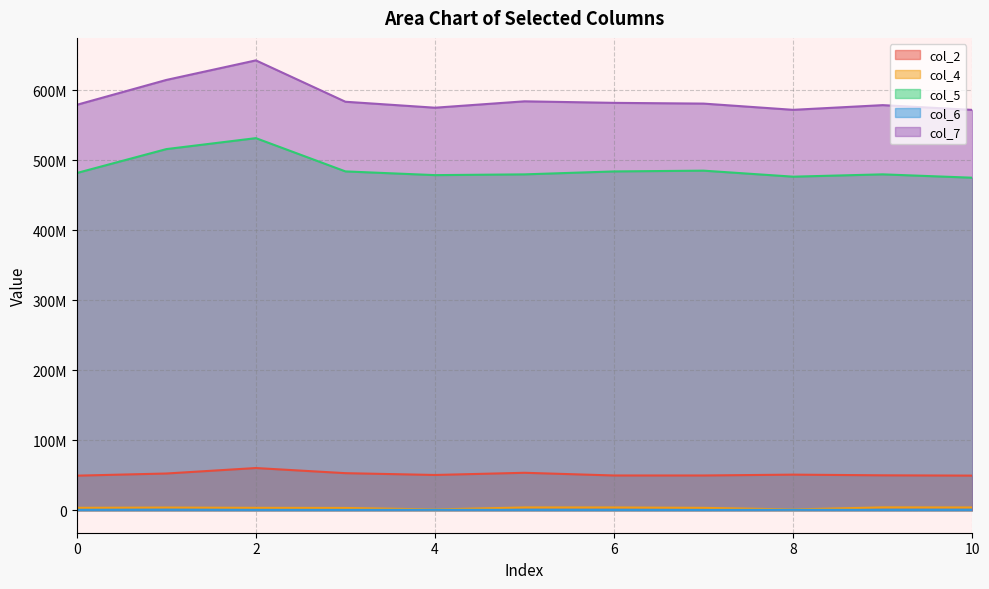

At how many categories does at least one series exceed 141548027?

11